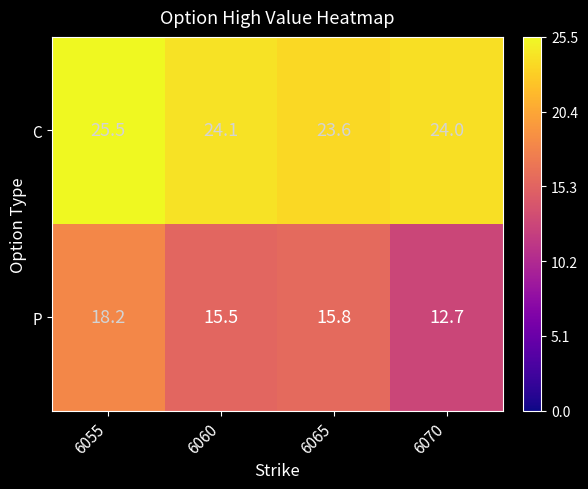

Which series has the largest total across all categories?

C